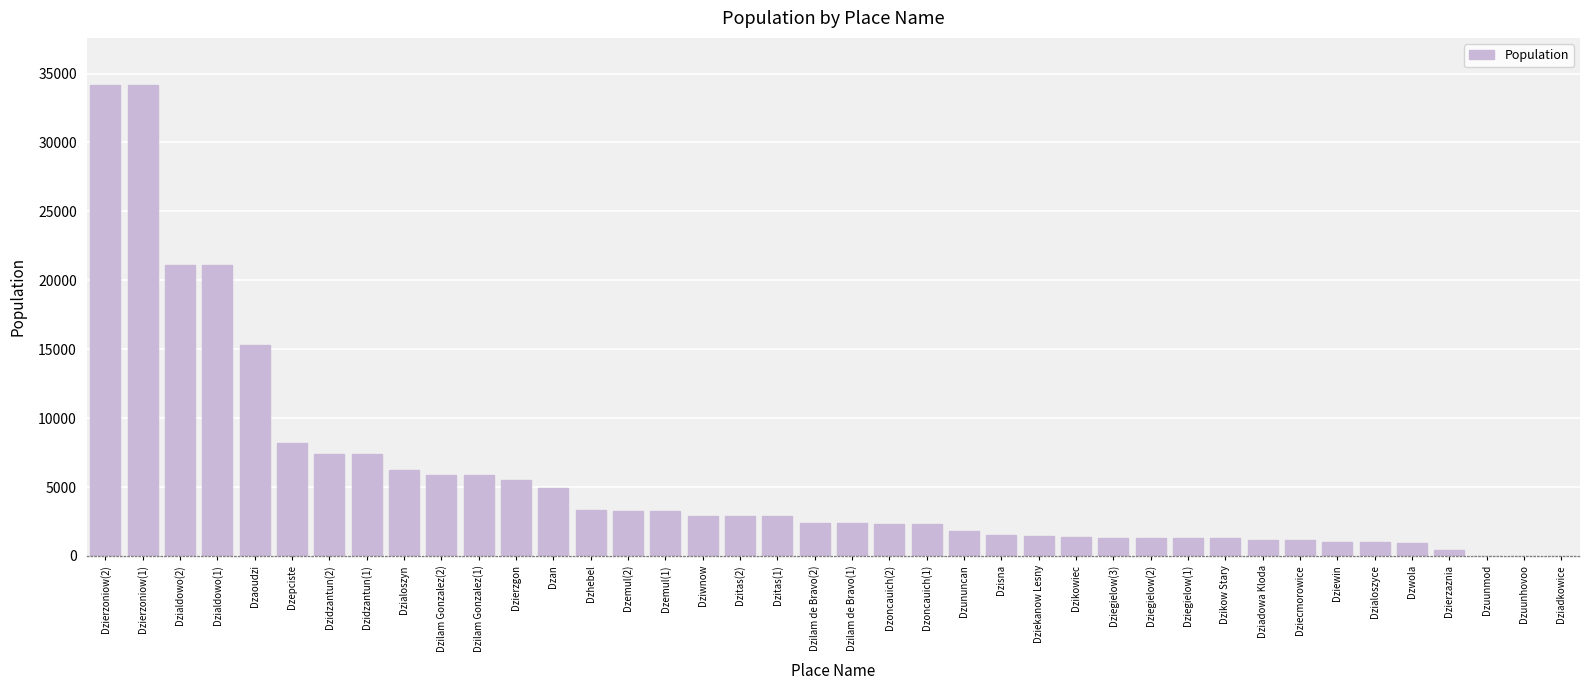

What is the average value?

5561